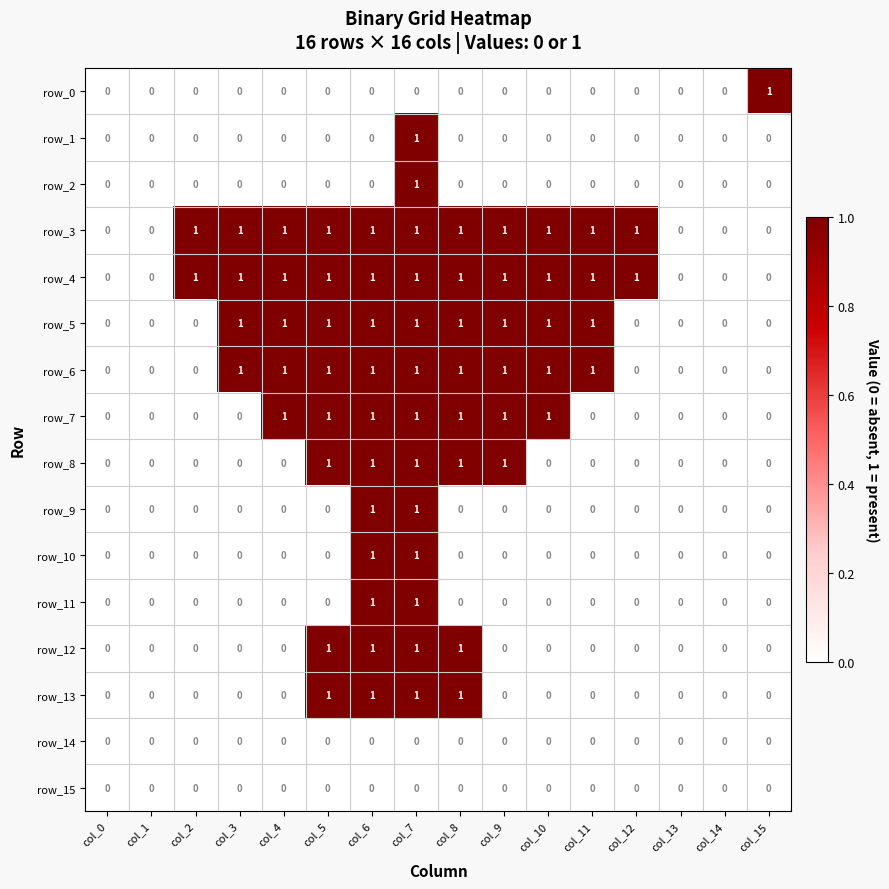

At which category is the sum across all series the highest?

col_7